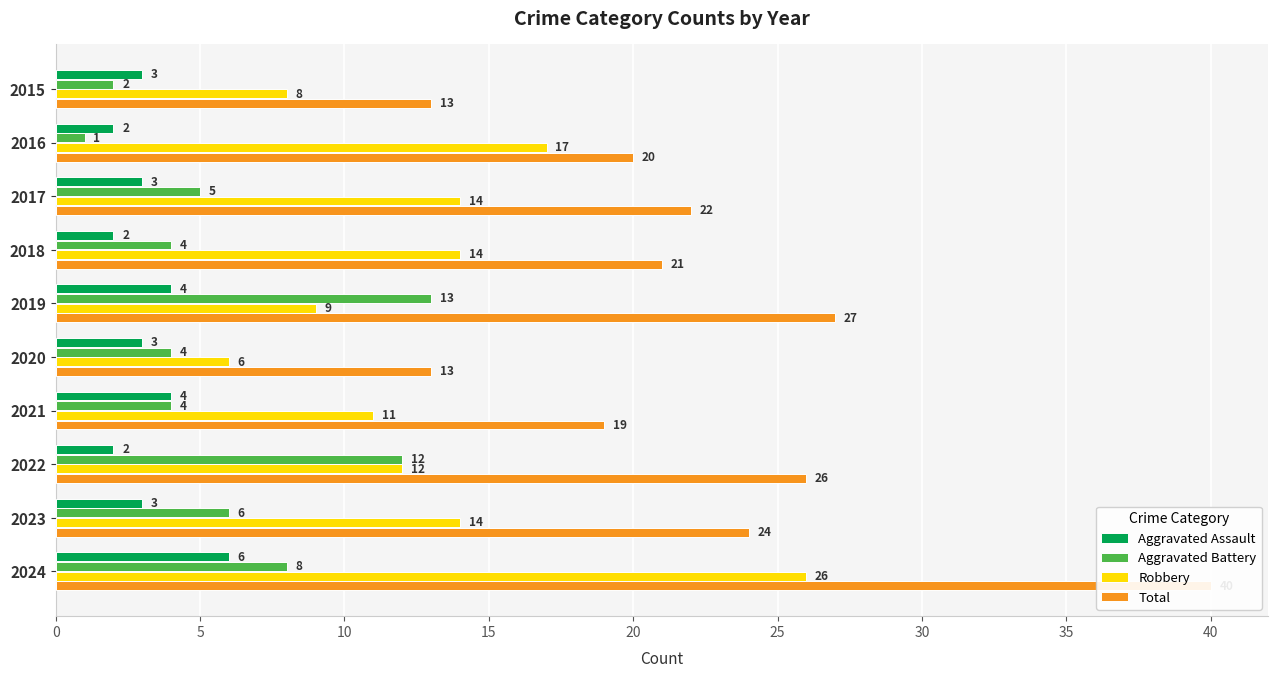

Reading left to right, list all the values displayed in this chart.

Aggravated Assault: 3	2	3	2	4	3	4	2	3	6
Aggravated Battery: 2	1	5	4	13	4	4	12	6	8
Robbery: 8	17	14	14	9	6	11	12	14	26
Total: 13	20	22	21	27	13	19	26	24	40